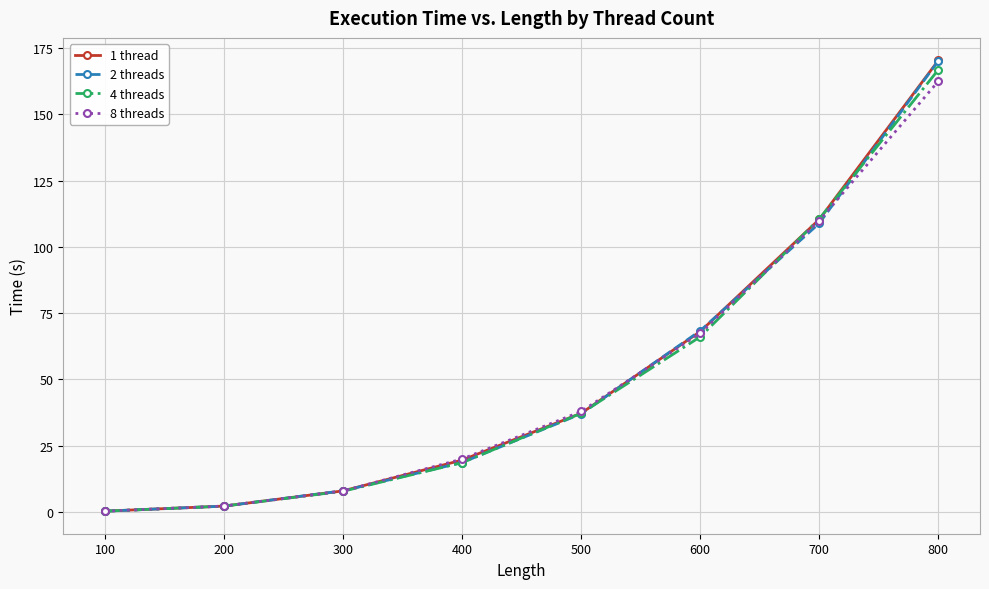

True or false: 4 threads has a value of 166.9 at 800.

True